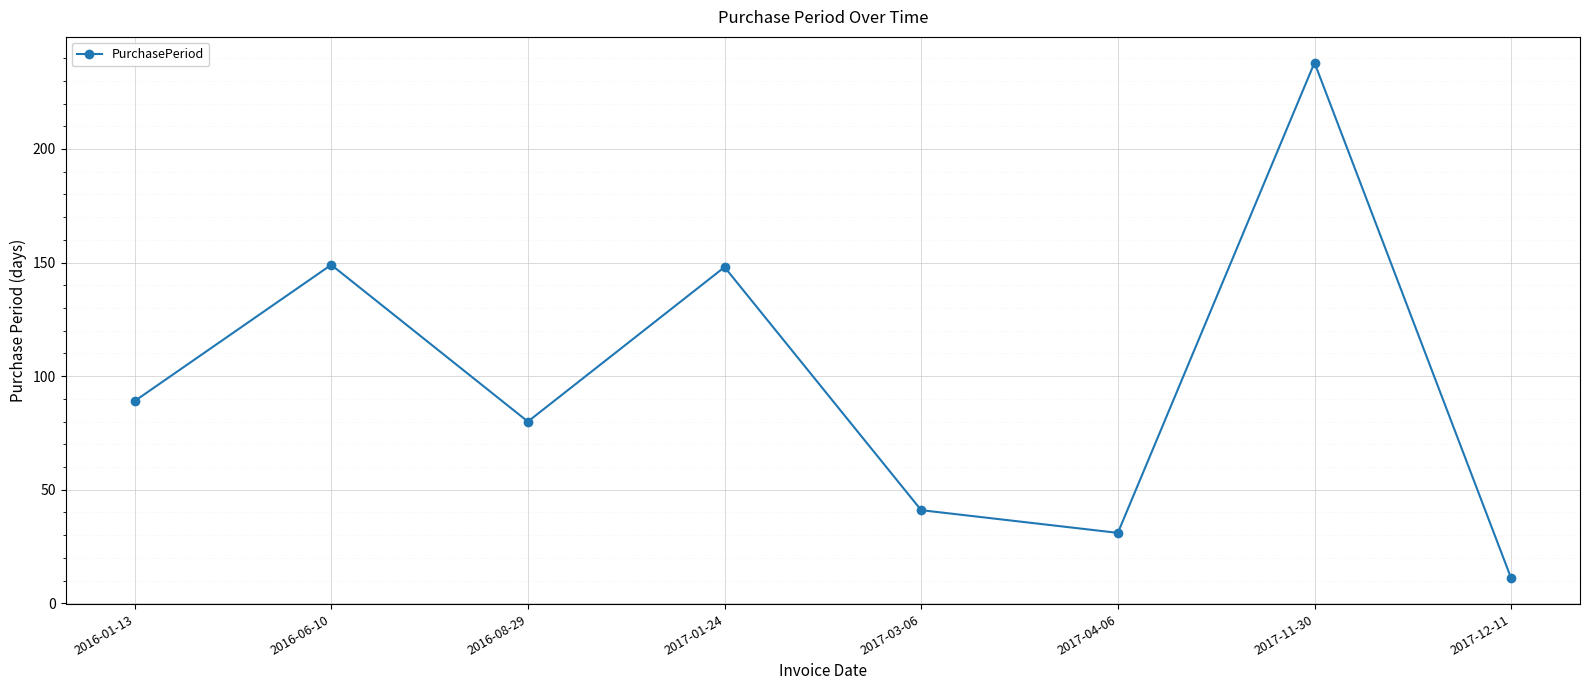

Reading left to right, extract all data points from this chart.

89	149	80	148	41	31	238	11